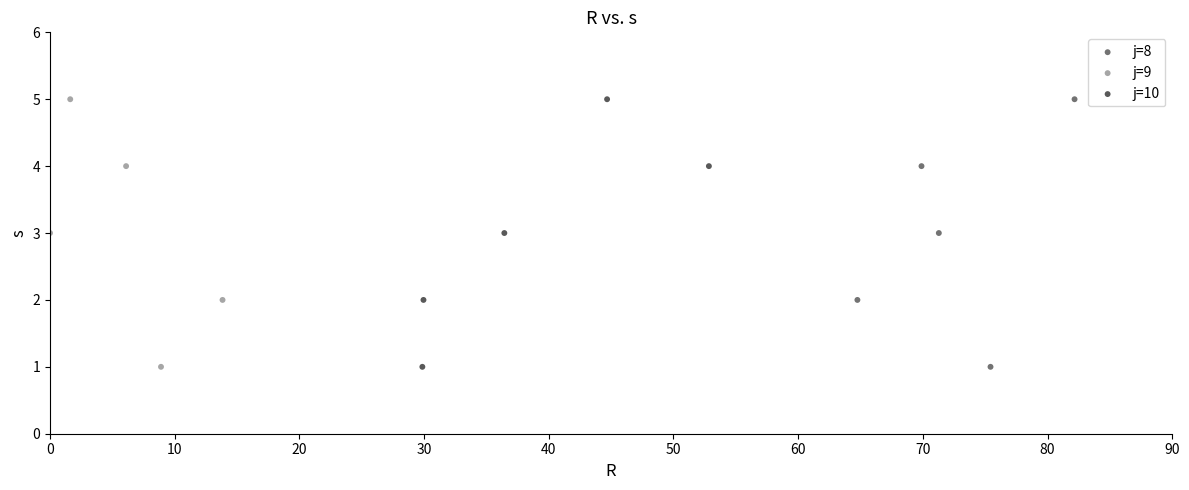

What are all the series names shown in the legend?

j=8, j=9, j=10